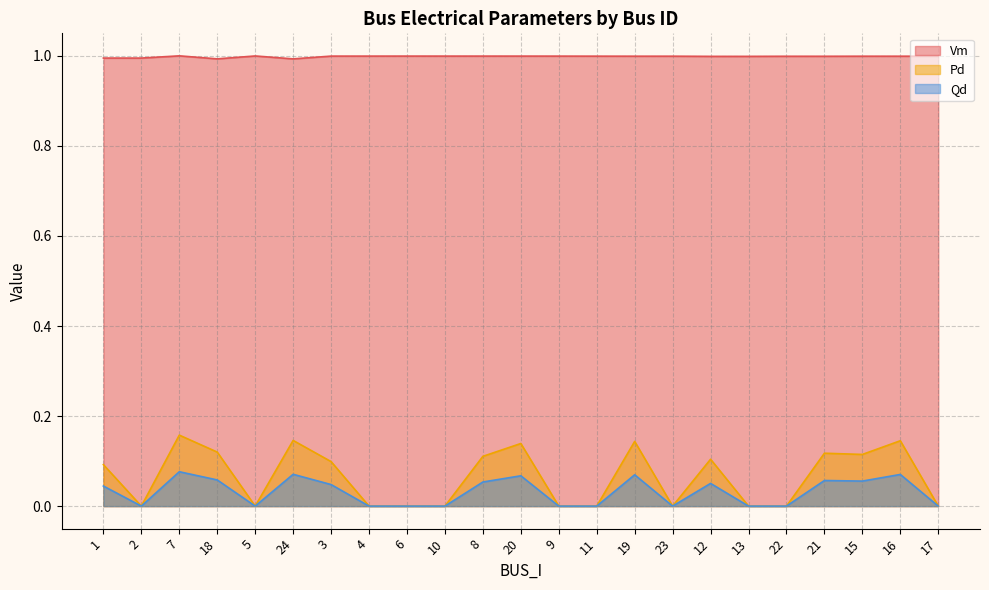

How many lines are shown in the chart?

3